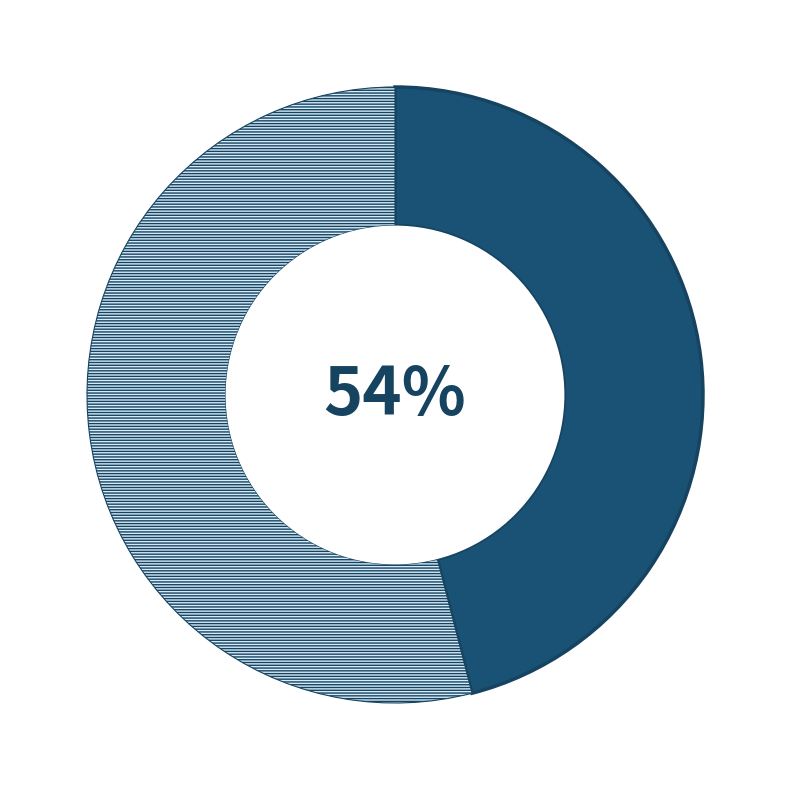

What is the ratio of the value at ztfr to the value at ztfg?

1.2